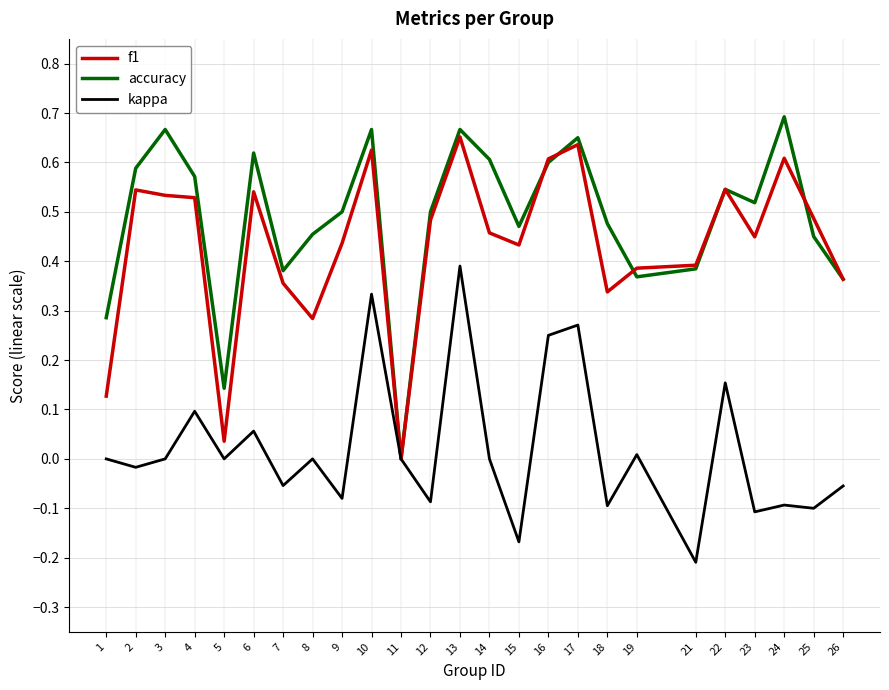

Which category has the highest value in the kappa series?

13